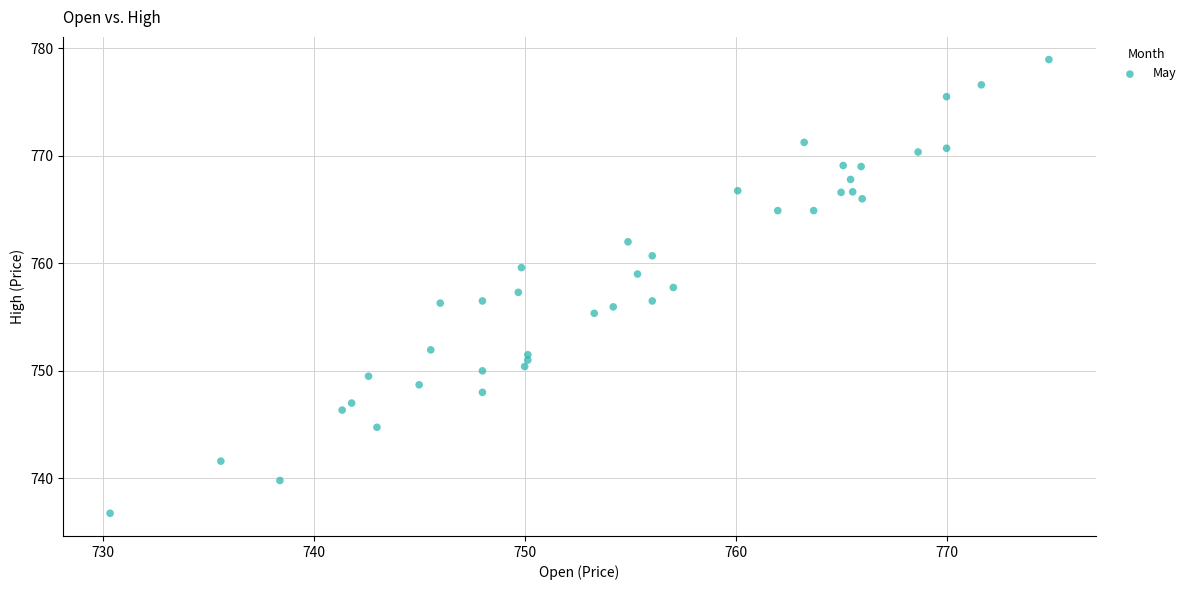

What is the range of X values (max minus min)?

44.5